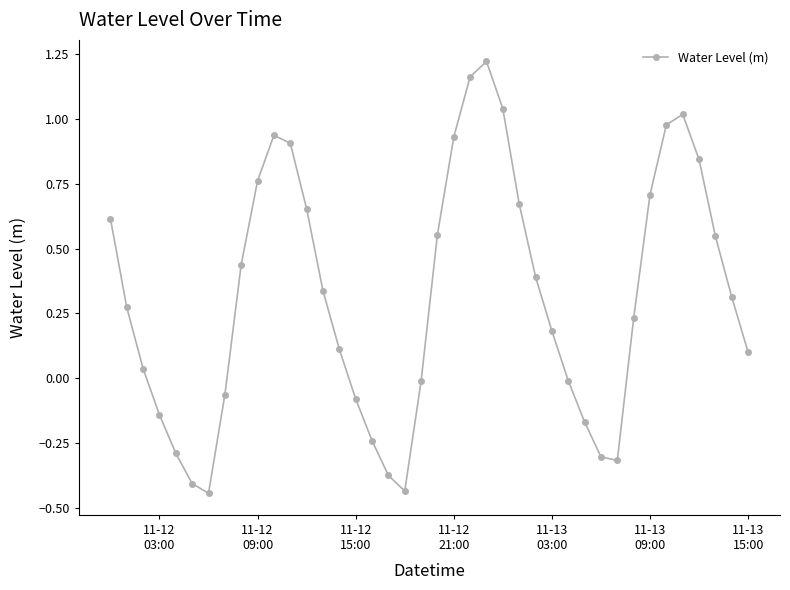

True or false: there are more than 1 points higher than both neighbors.

True